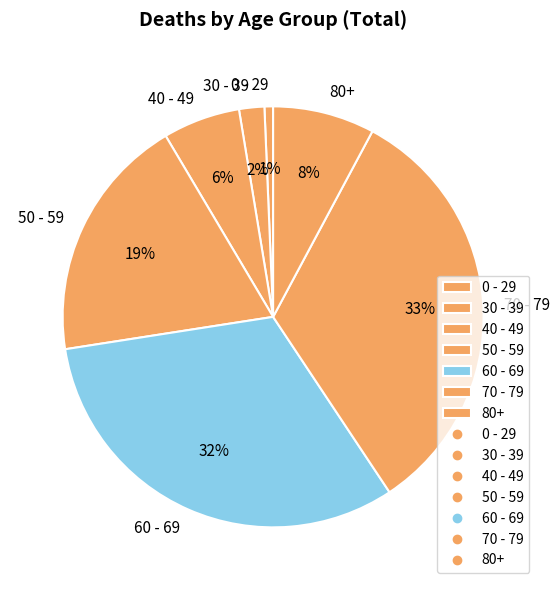

Is the sum of 30 - 39 and 80+ greater than half?

No